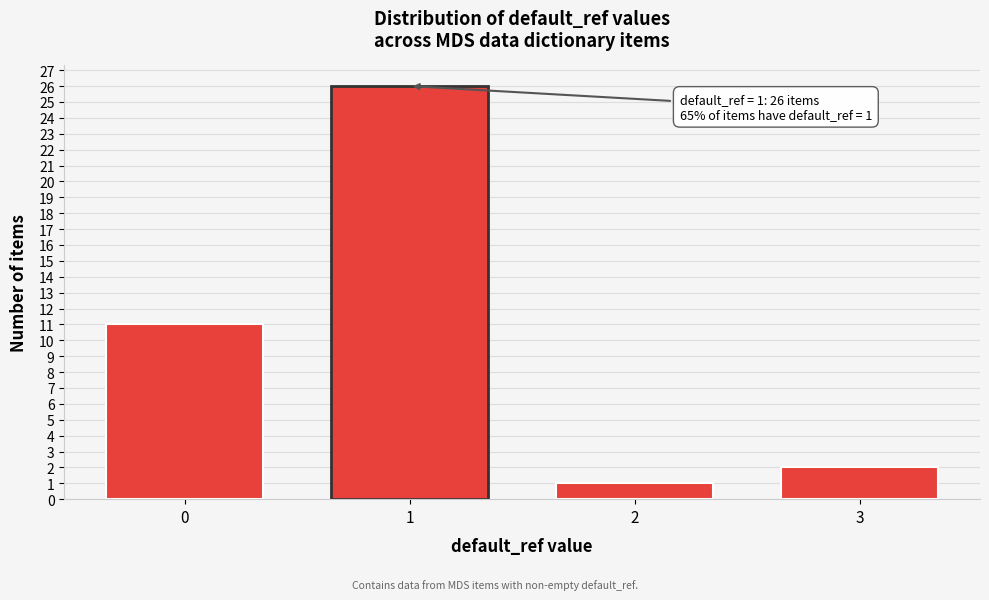

Reading right to left, list all the values displayed in this chart.

3=2	2=1	1=26	0=11